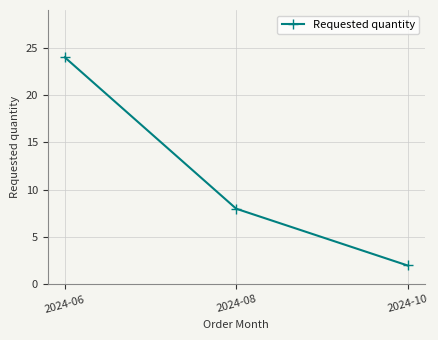

What is the value of the 2nd point from the left?

8